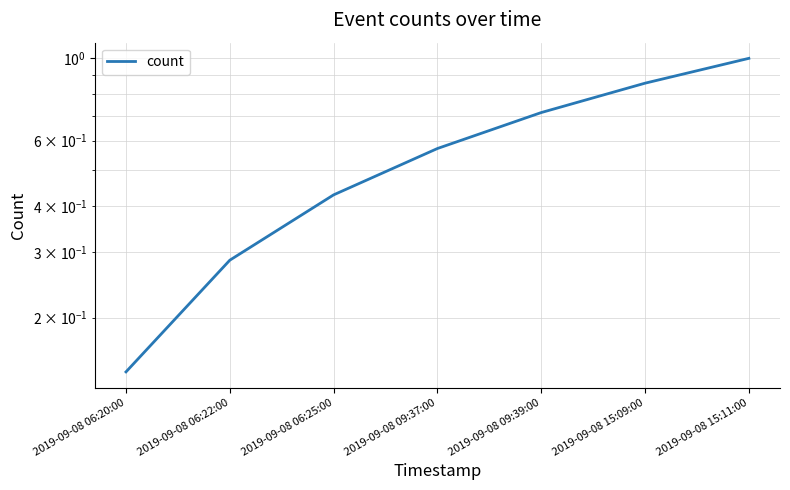

What is the average value?

0.6